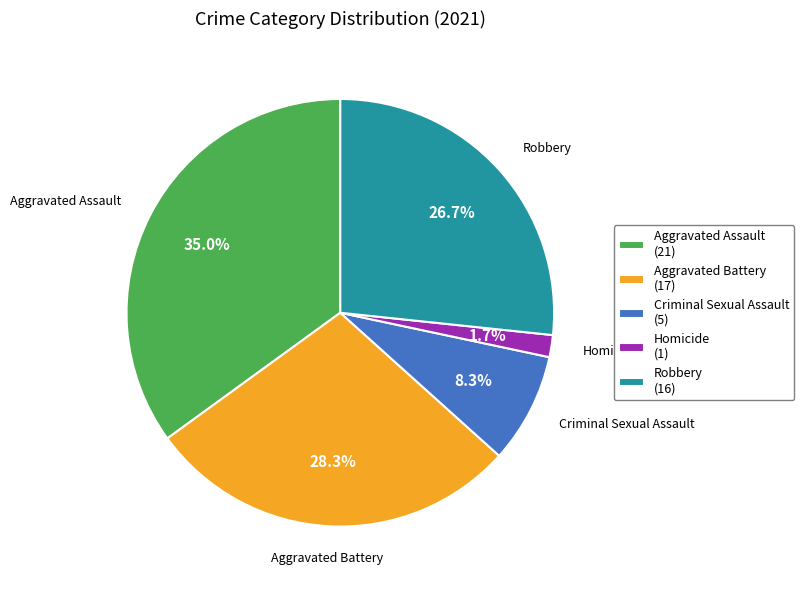

Count the number of slices in the pie.

5